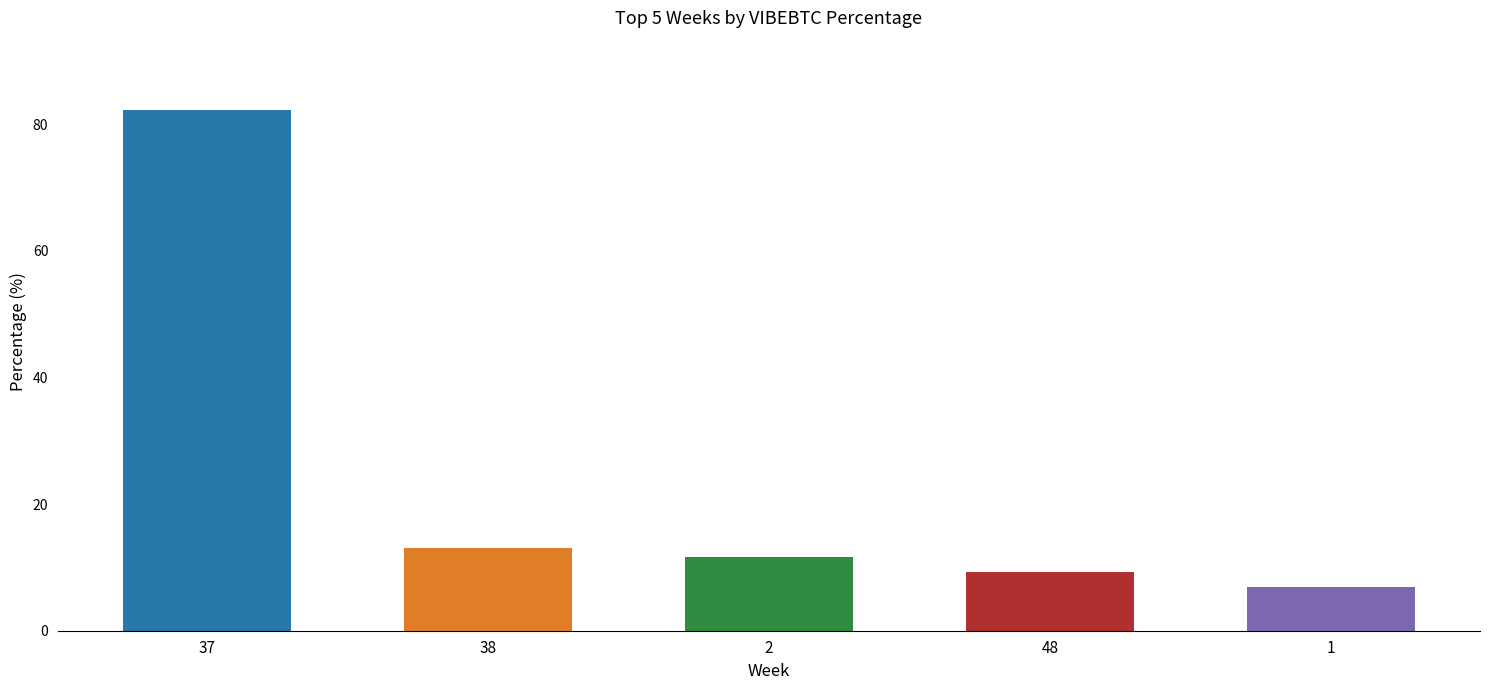

Which label corresponds to the largest value in the chart?

37